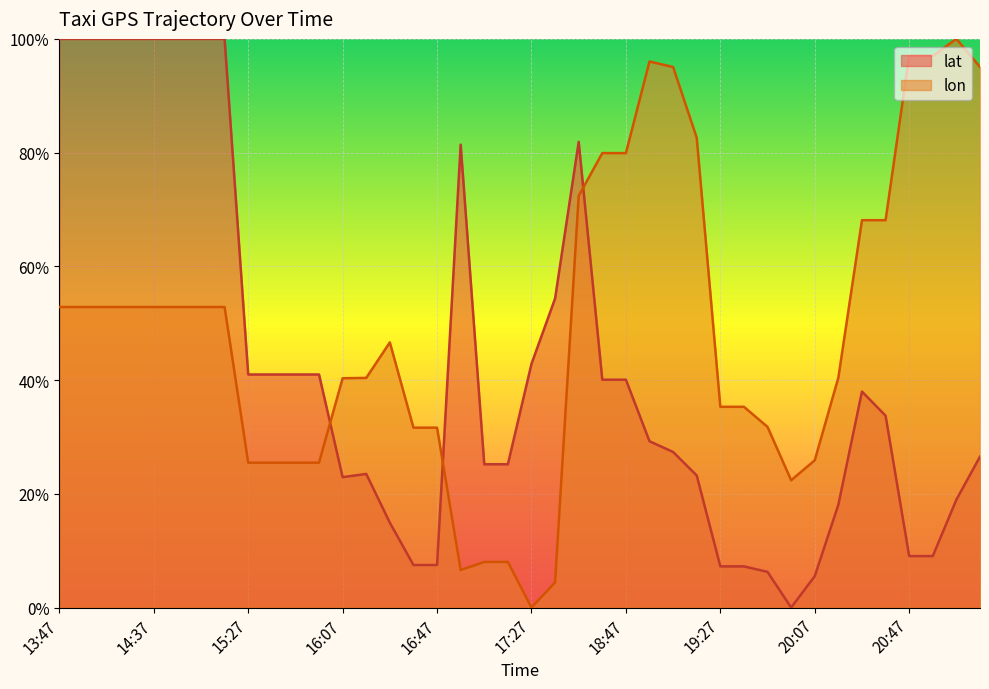

Between which two adjacent categories do lon and lat first intersect?

15:57 and 16:07